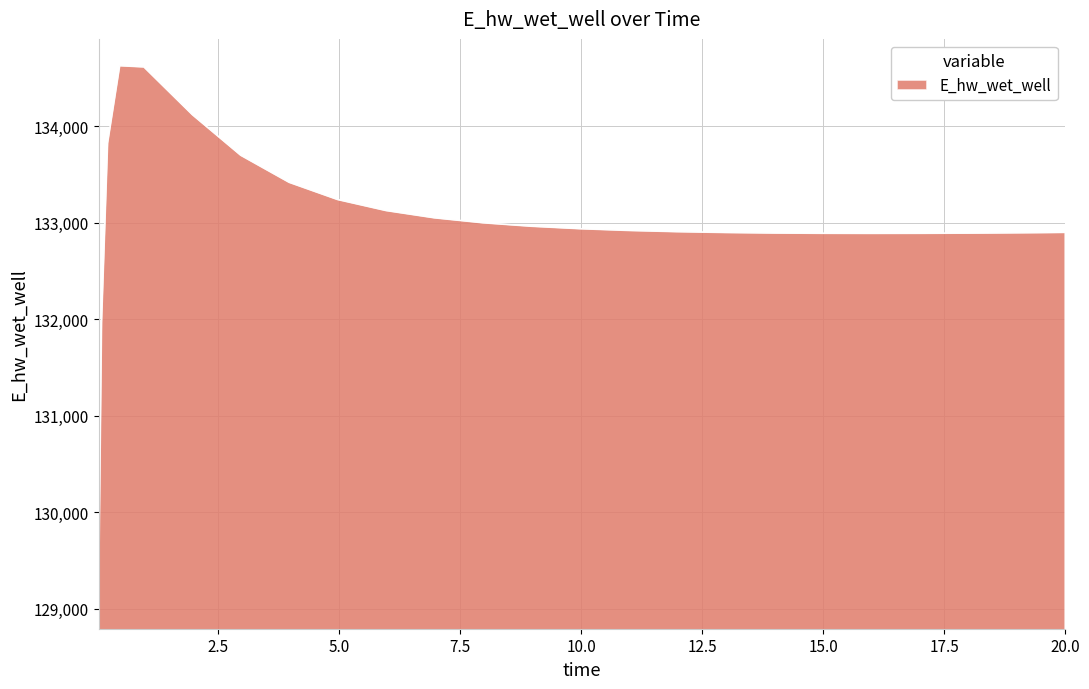

What is the maximum value shown in the chart?

134627.9